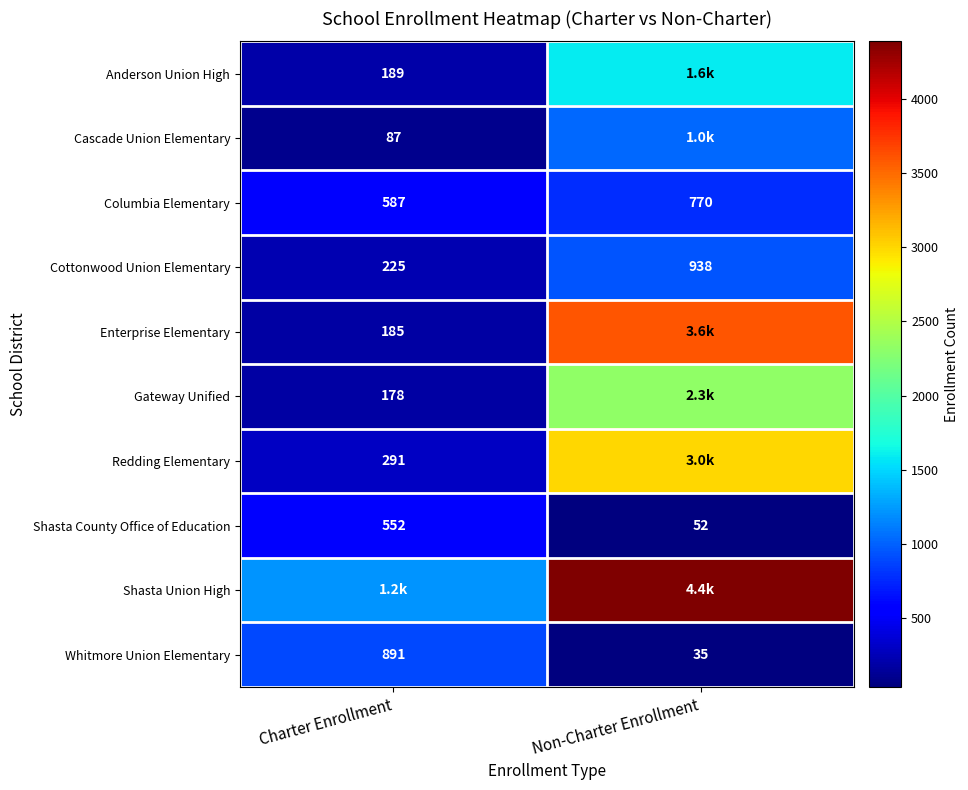

True or false: Cascade Union Elementary has a value of 135 at Charter Enrollment.

False